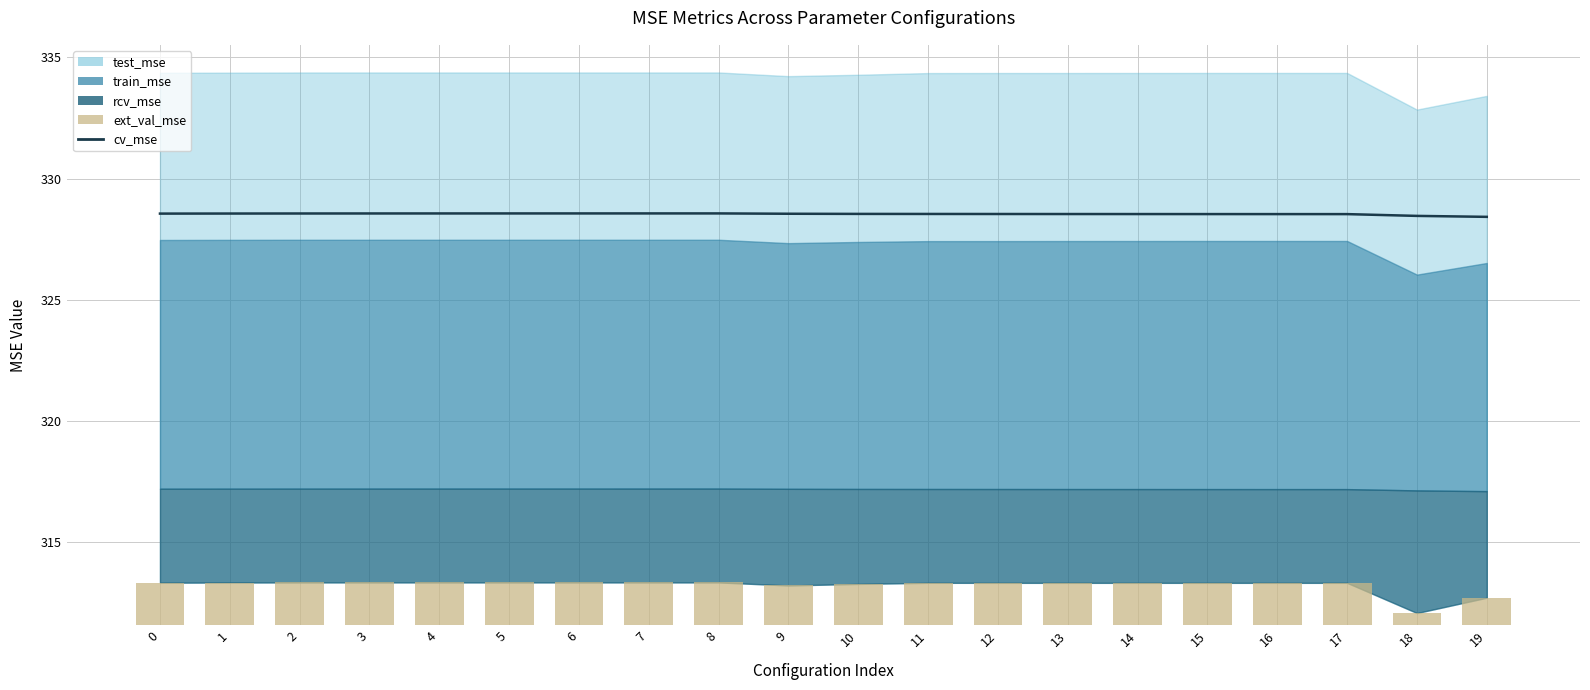

How many cv_mse values are between 328 and 329?

20